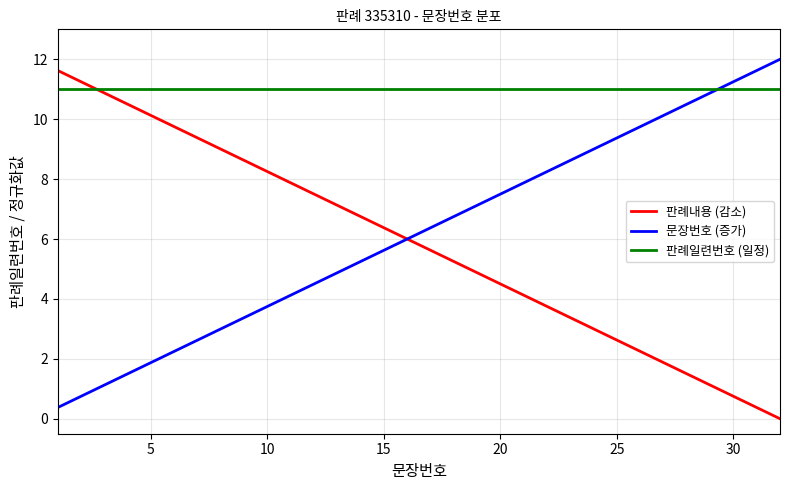

At how many categories does at least one series exceed 0?

32